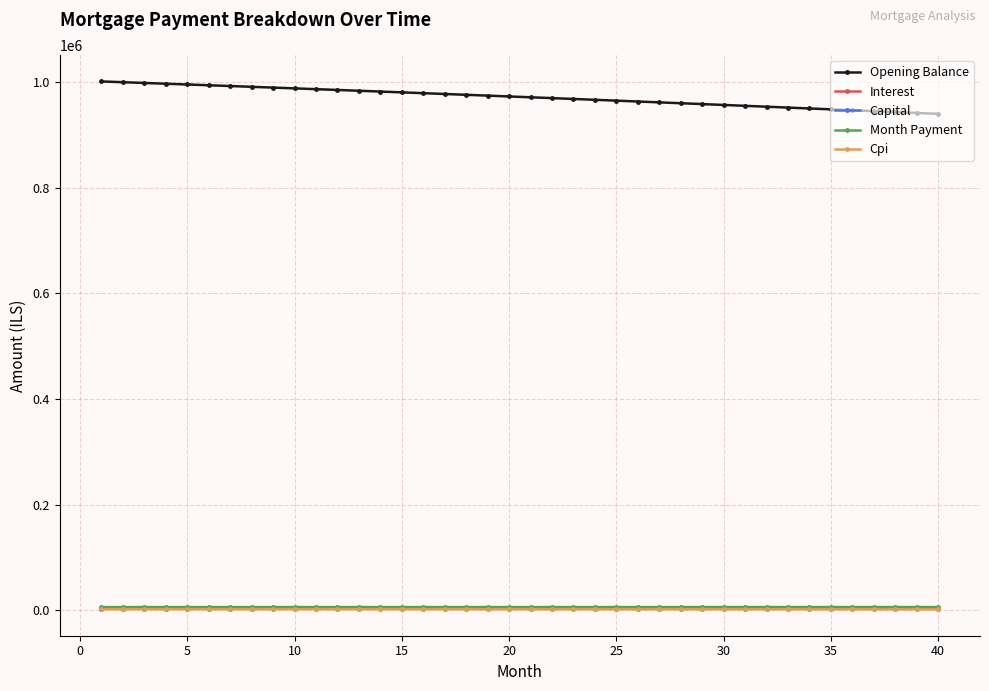

Which series has the largest range (max minus min)?

Opening Balance